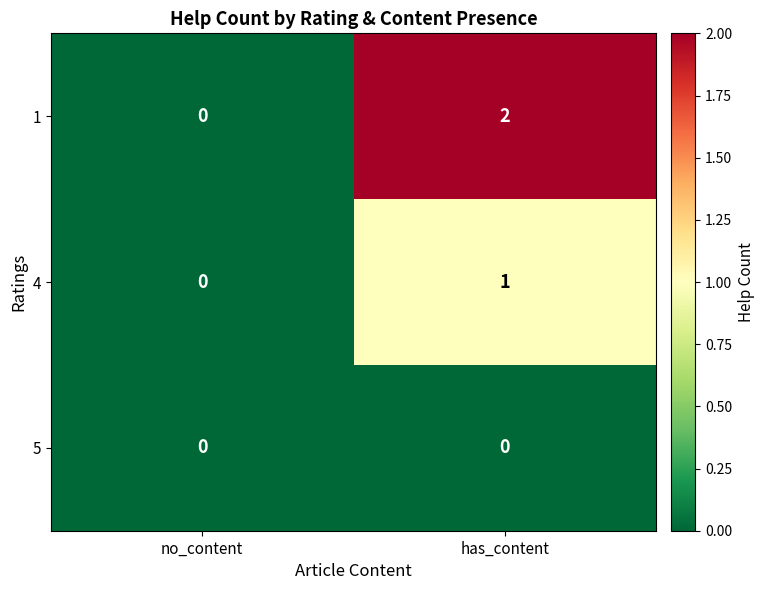

The 1 series shows 0 at no_content. True or false?

True